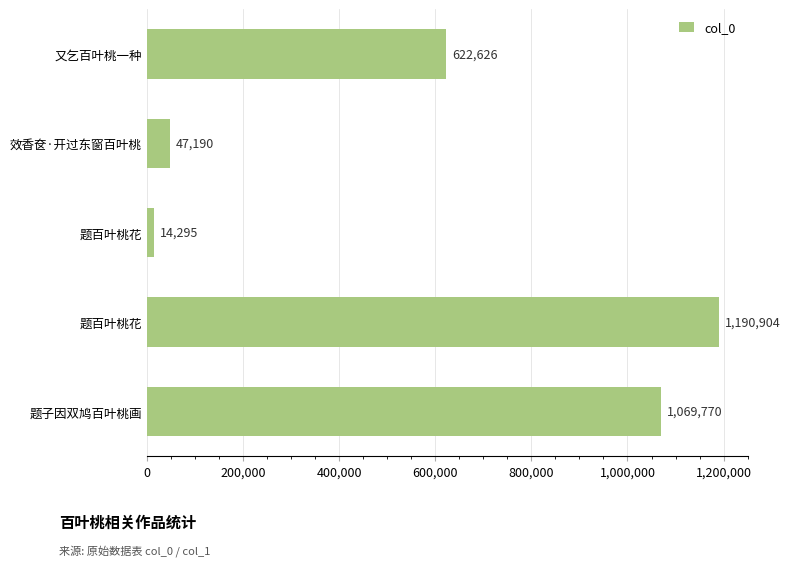

Are the bars grouped side by side (vs. stacked)?

No